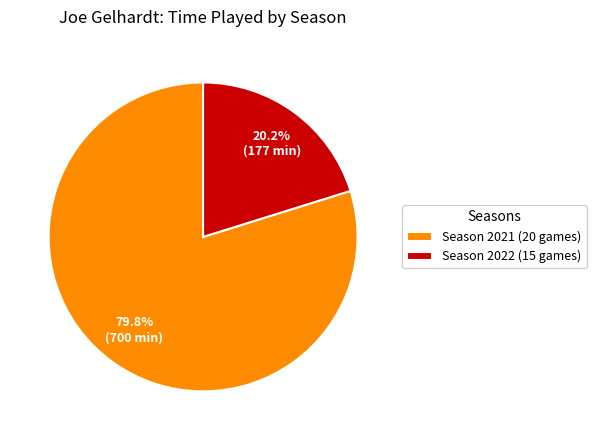

How many slices are in this pie chart?

2